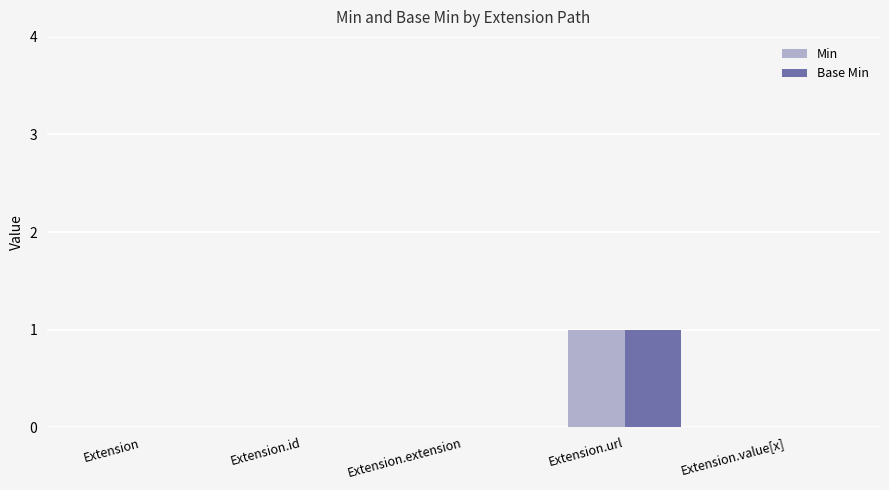

Reading left to right, what are all the values shown in this chart?

Min: 0	0	0	1	0
Base Min: 0	0	0	1	0